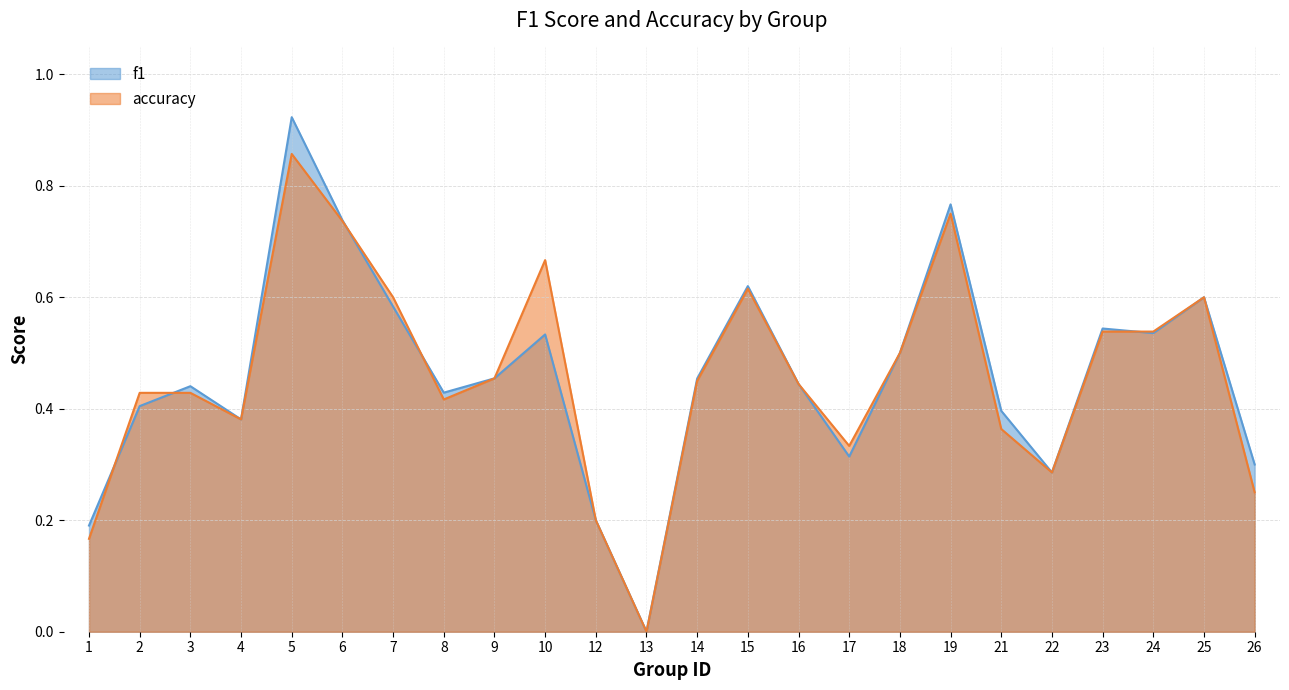

How many data points in f1 are above 0?

23